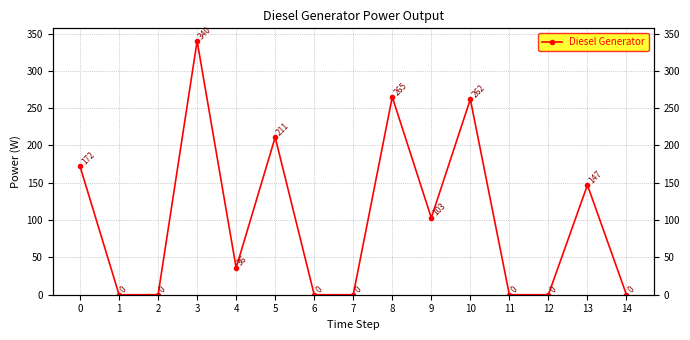

How many interior local peaks (higher than both neighbors) does the data have?

5